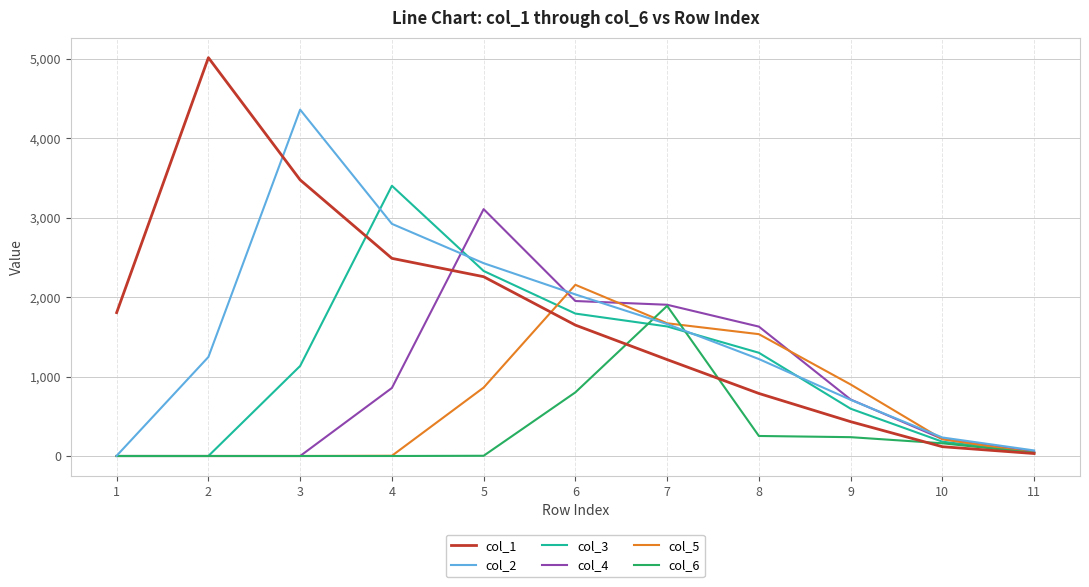

True or false: col_3 and col_4 intersect in this chart.

True